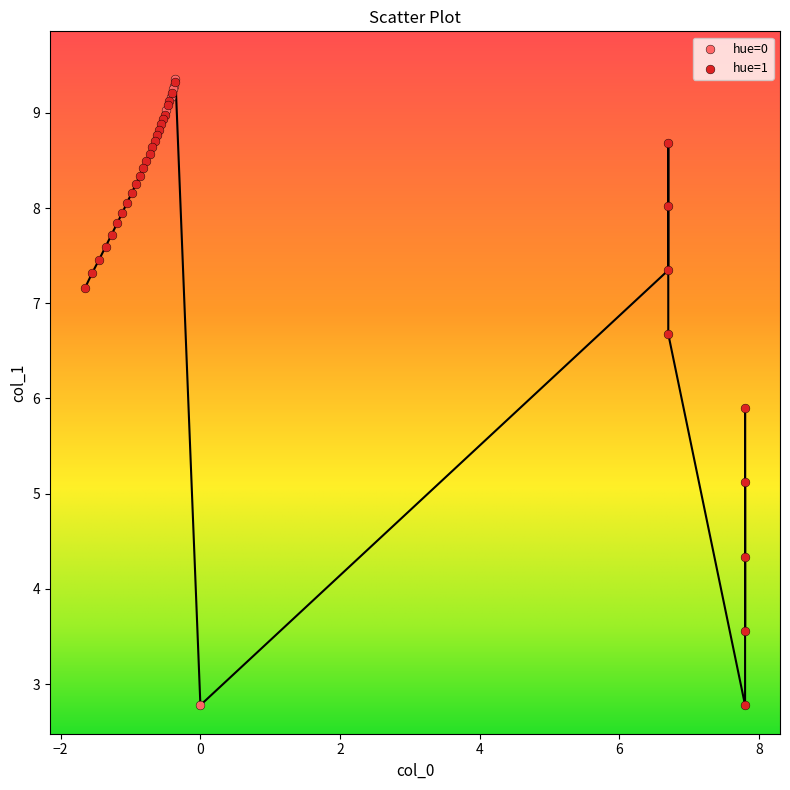

What are all the series names shown in the legend?

hue=0, hue=1